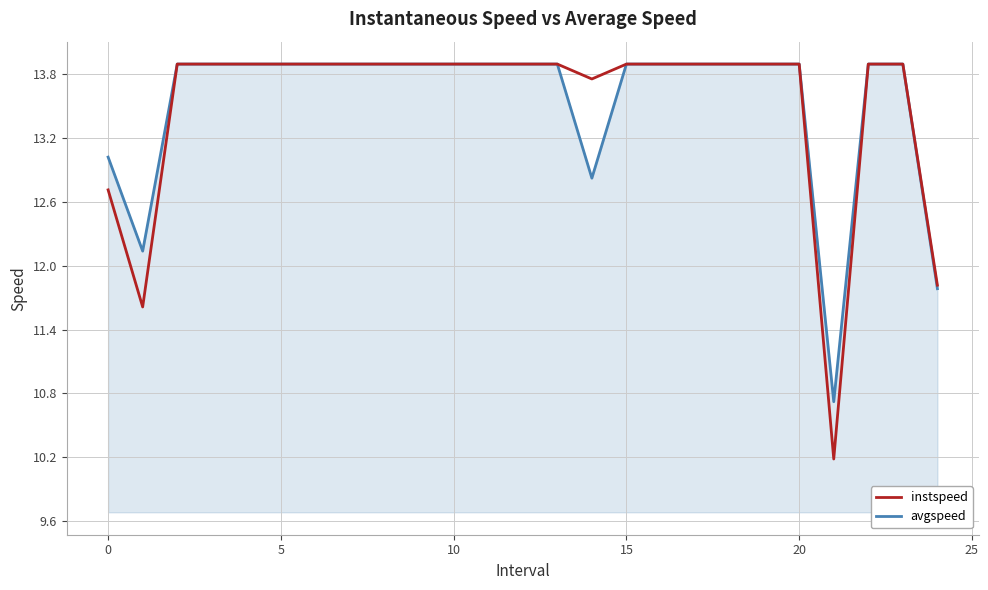

How many distinct data groups are displayed?

2